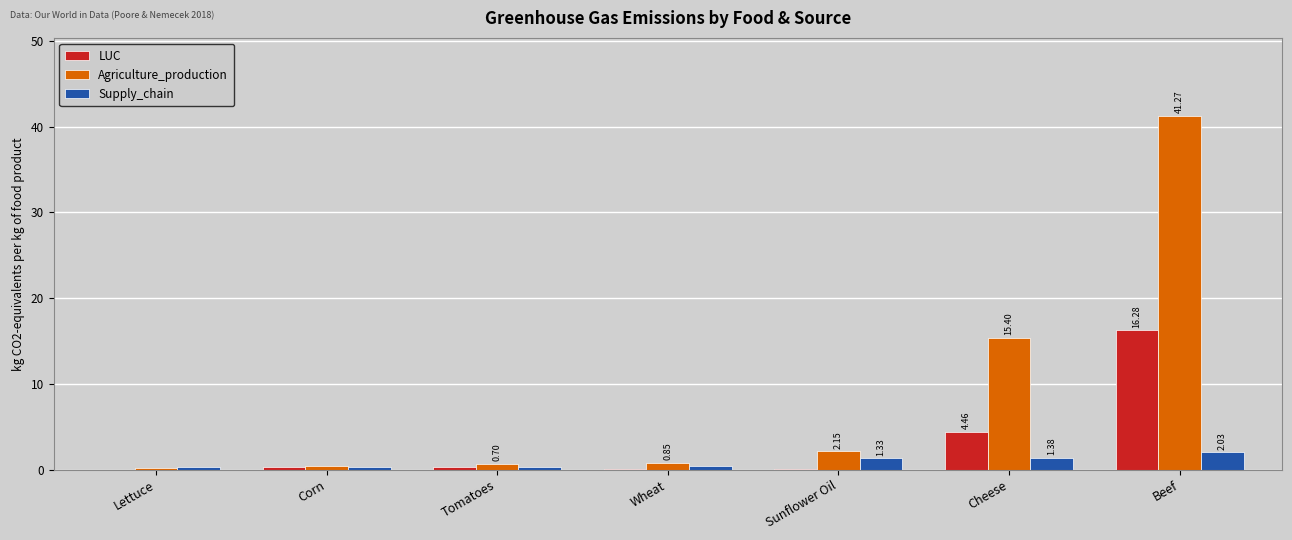

At which category is the sum across all series the highest?

Beef